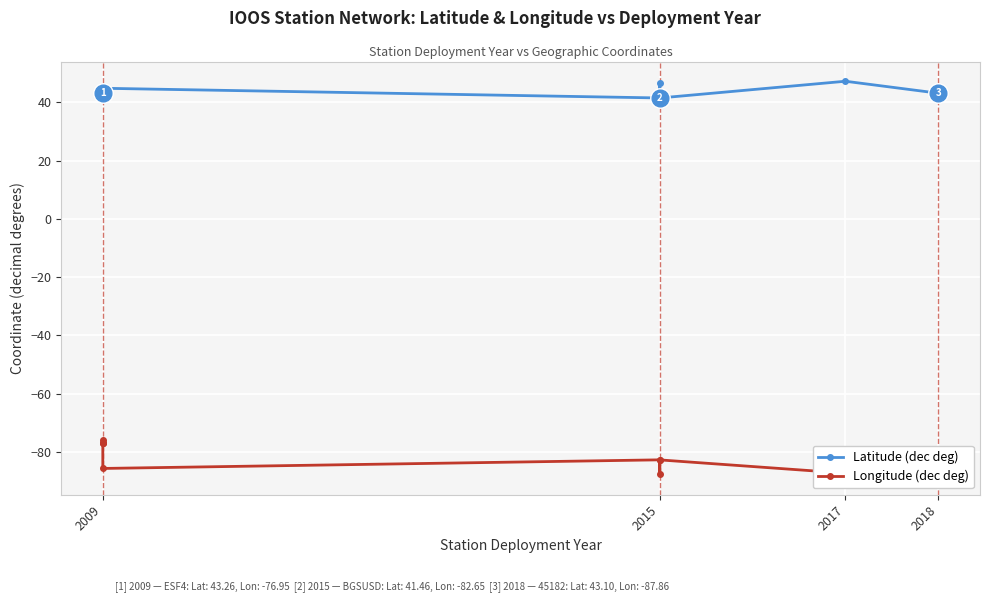

How many interior local valleys does the Latitude (dec deg) series have?

3